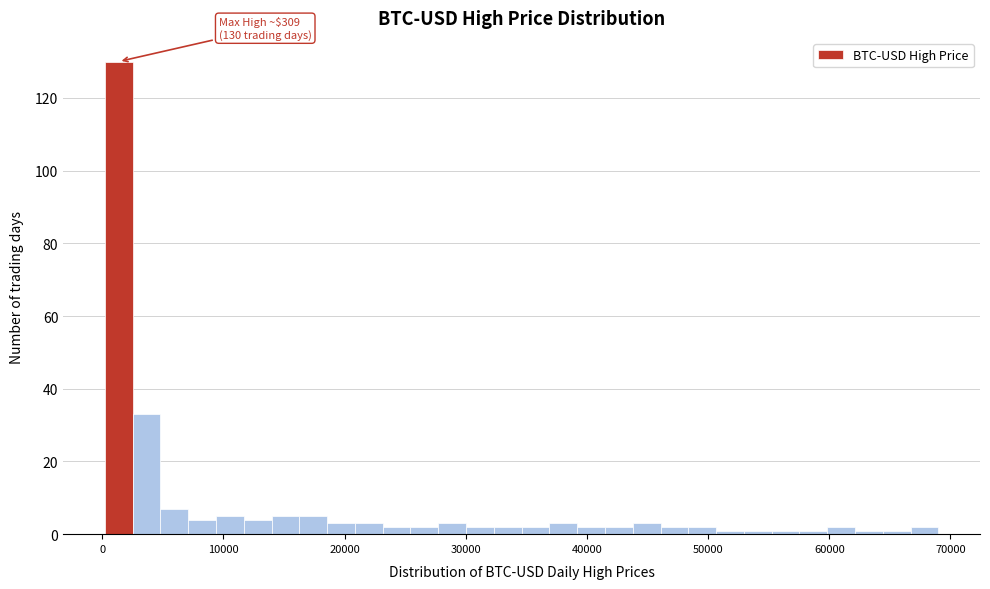

Around what value on the x-axis is the tallest bar? Give the approximate position of its centre, as read against the axis.

1000